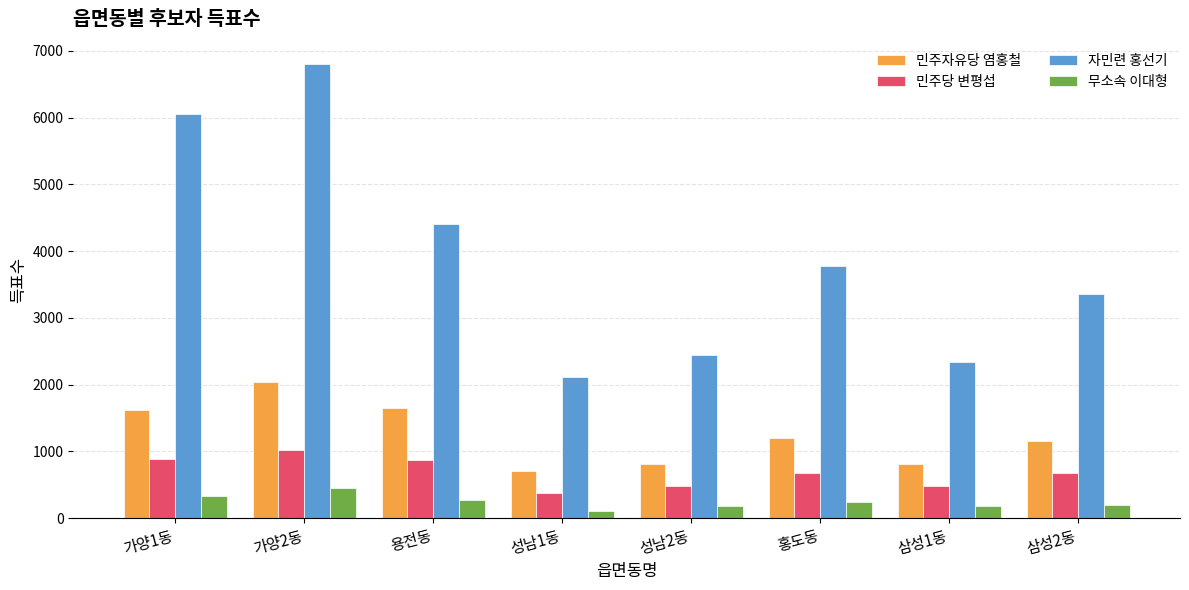

Rank the series by their maximum value, from lowest to highest.

무소속 이대형, 민주당 변평섭, 민주자유당 염홍철, 자민련 홍선기